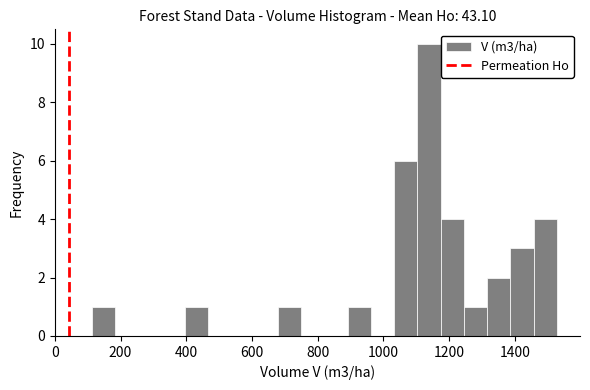

Around what value on the x-axis is the tallest bar? Give the approximate position of its centre, as read against the axis.

1140